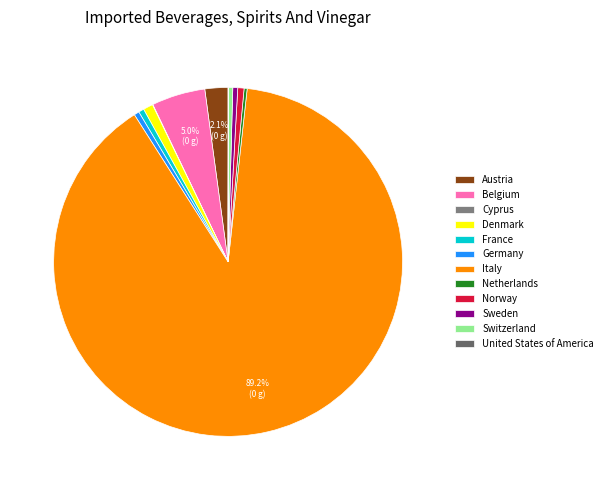

What percentage is NOT represented by Norway?

99.4%